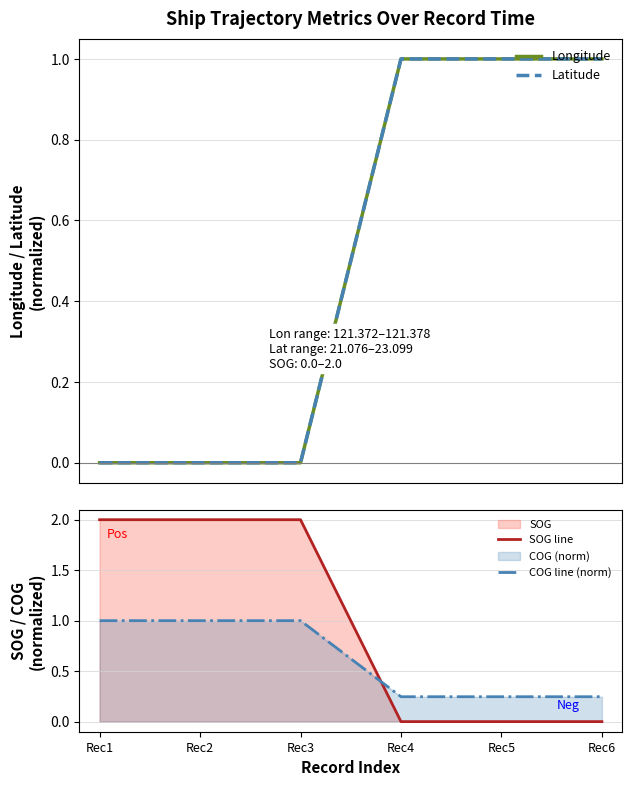

At which label is SOG line closest to 1?

Rec1